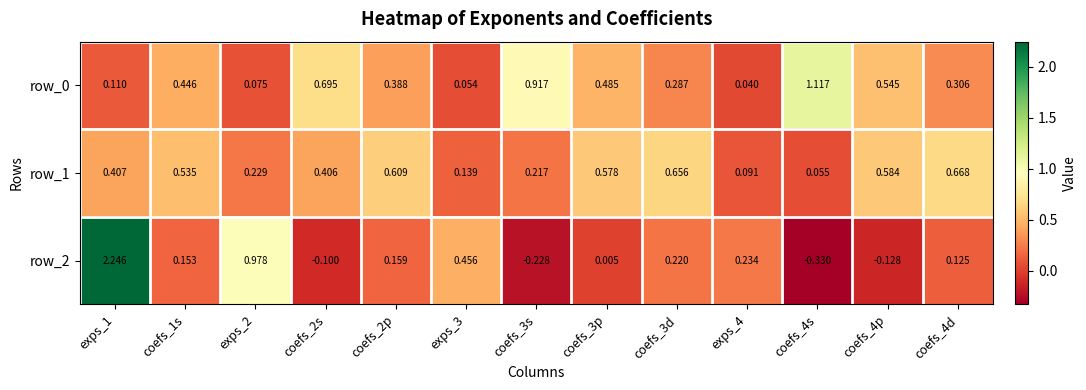

At how many categories does at least one series exceed 0?

13